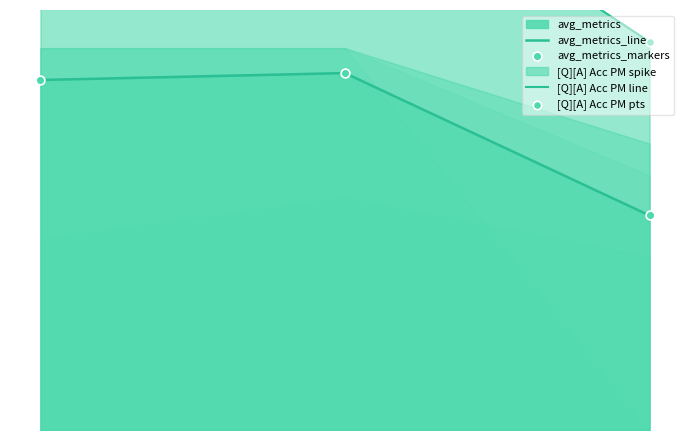

Which series has the largest total across all categories?

[Q][A] Acc PM line